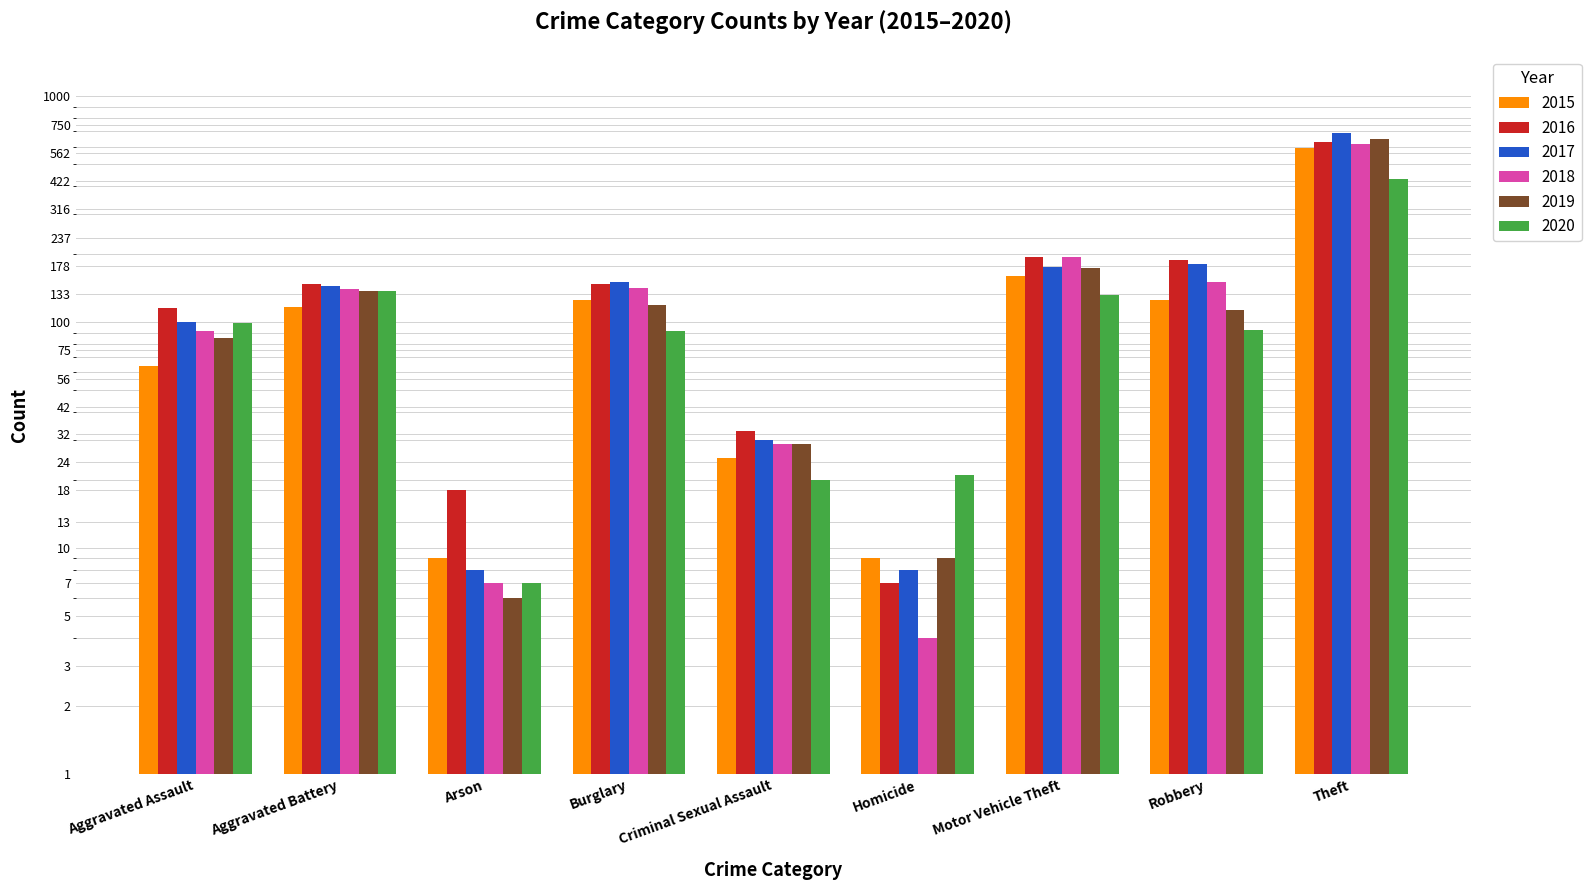

What is the average value of the 2018 series?

153